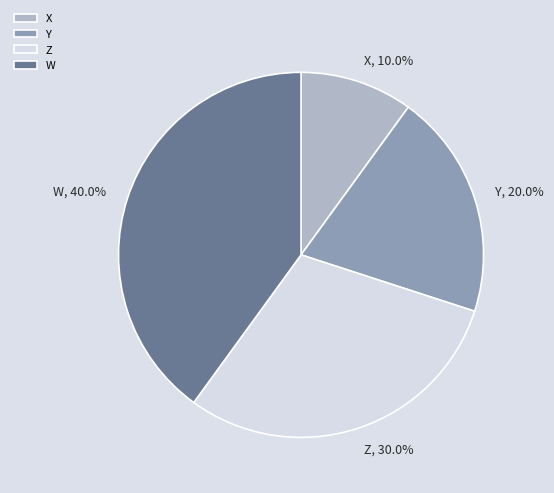

Does Y represent more than half of the total?

No